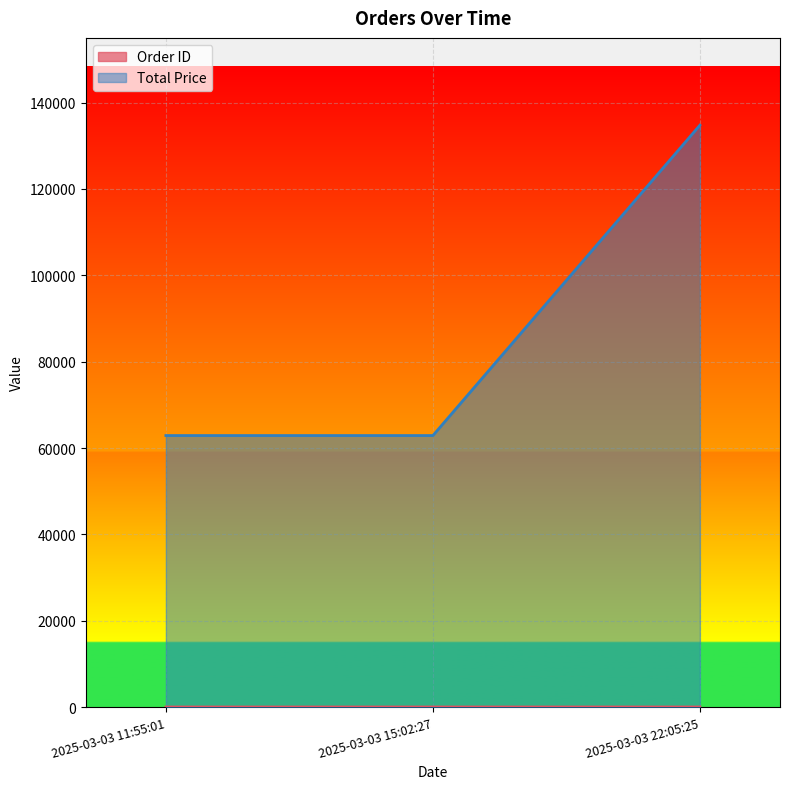

Reading left to right, transcribe all the data shown in this chart.

Order ID: 2025-03-03 11:55:01=18	2025-03-03 15:02:27=20	2025-03-03 22:05:25=22
Total Price: 2025-03-03 11:55:01=62890	2025-03-03 15:02:27=62890	2025-03-03 22:05:25=134780